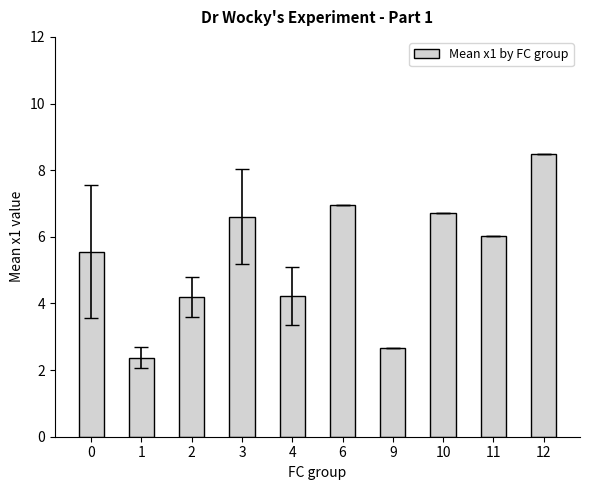

The chart shows a value of 1.8 at 9. True or false?

False